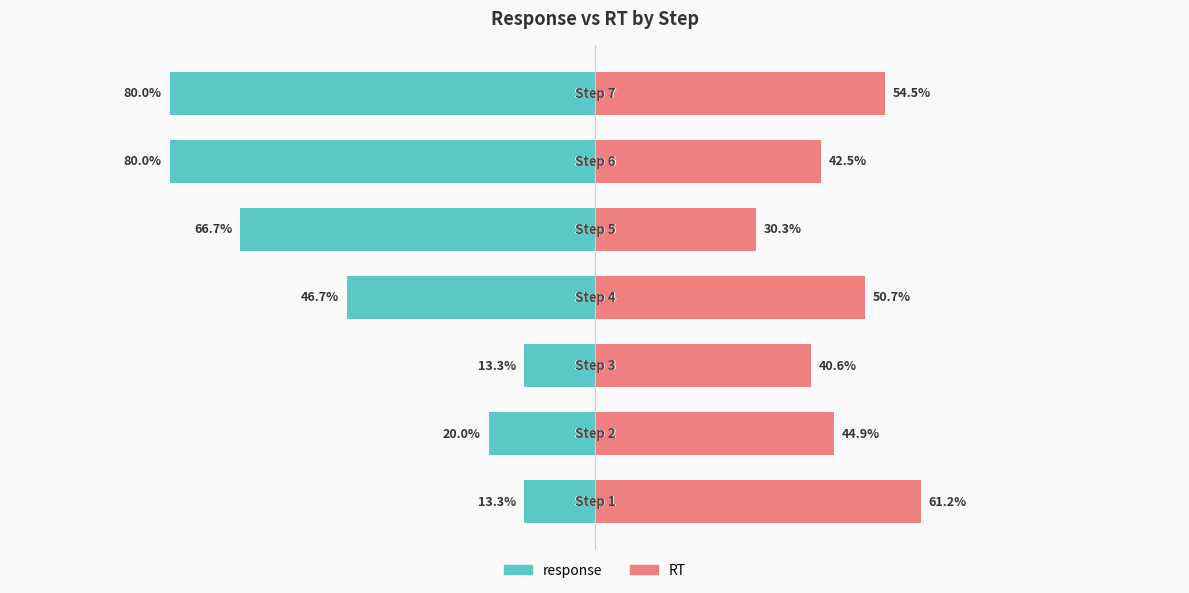

What is the highest value of the RT series?

61.2